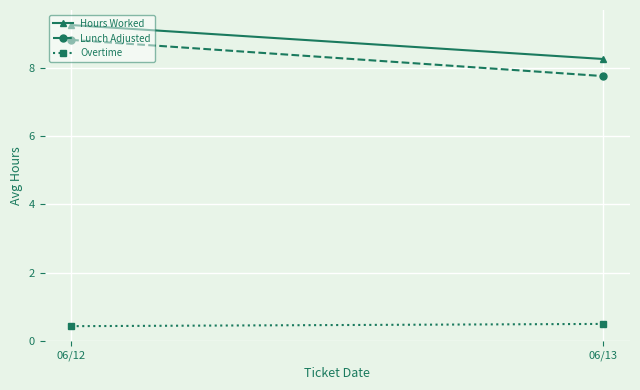

Reading right to left, extract all data points from this chart.

Hours Worked: 06/13=8.2	06/12=9.2
Lunch Adjusted: 06/13=7.8	06/12=8.8
Overtime: 06/13=0.5	06/12=0.4